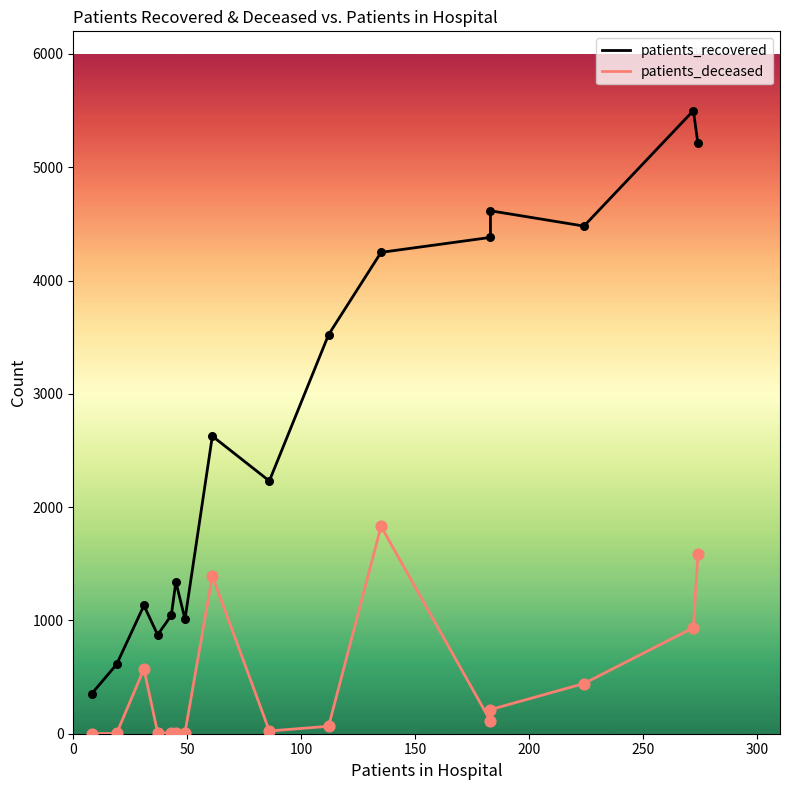

Which series has the largest total across all categories?

patients_recovered